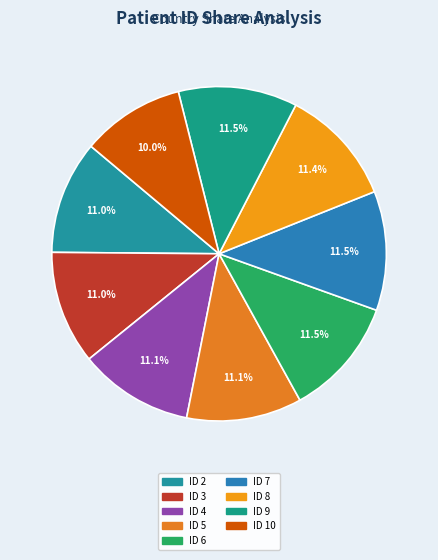

Count the number of slices in the pie.

9